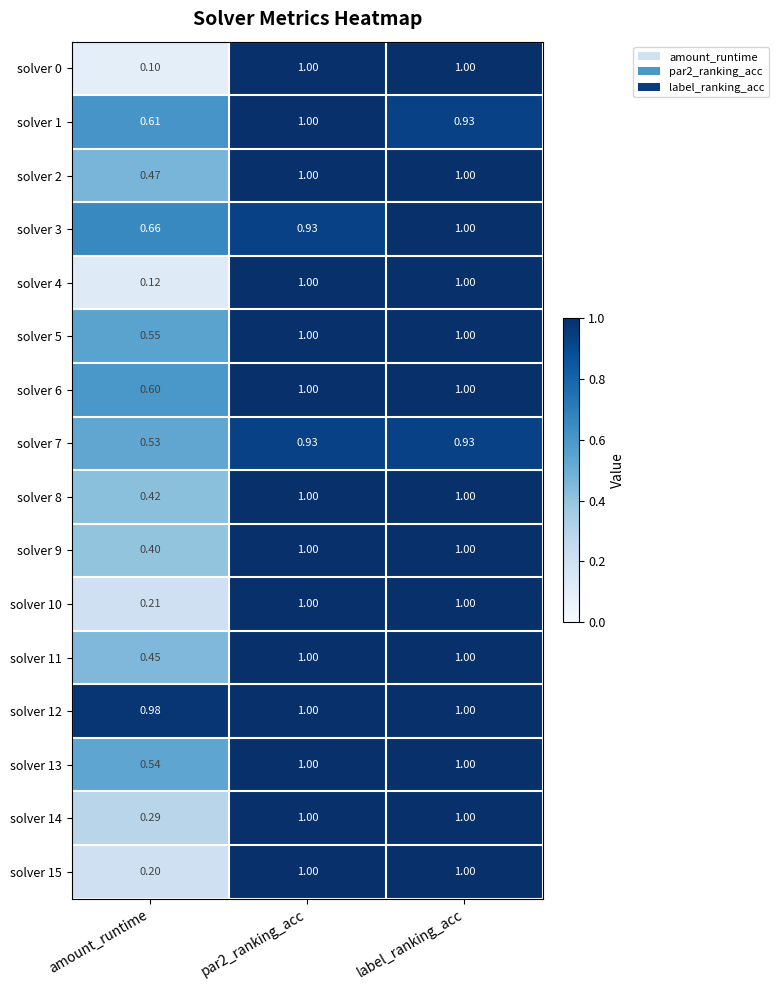

Is the value of solver 4 at amount_runtime greater than the value of solver 14 at par2_ranking_acc?

No